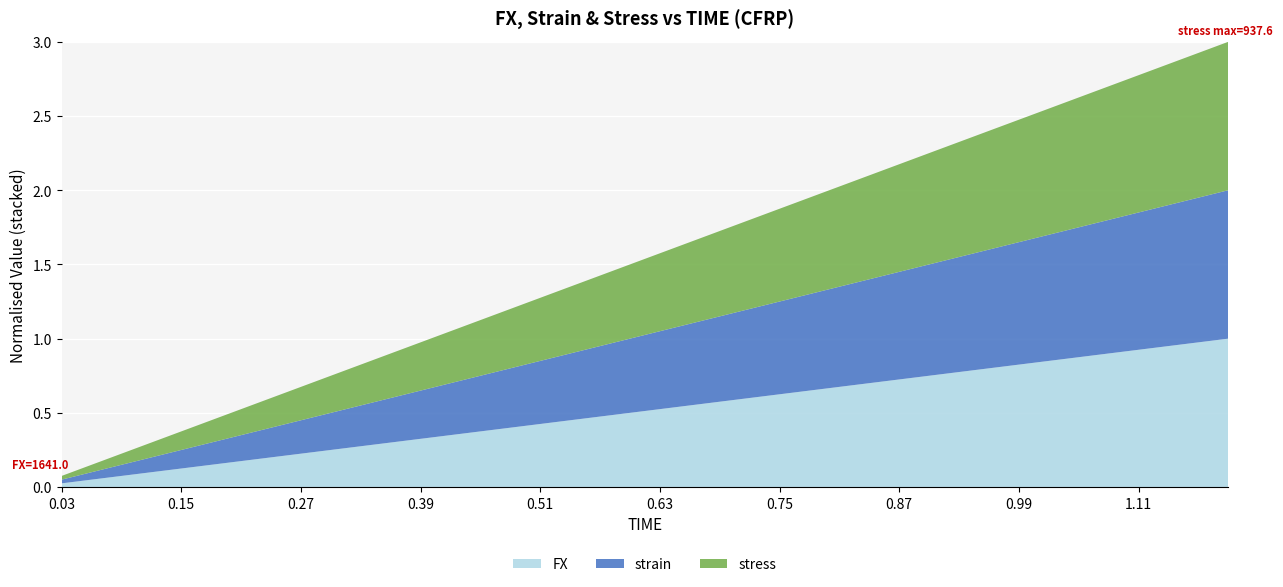

Reading right to left, list all the values displayed in this chart.

FX: 65631.2	63990.4	62349.6	60708.8	59068.0	57427.3	55786.5	54148.7	52509.2	50868.7	49227.8	47586.9	45945.9	44306.1	42665.8	41026.1	39385.0	37744.0	36102.9	34461.9	32820.9	31179.8	29538.8	27897.7	26256.7	24615.6	22974.6	21333.6	19692.5	18051.5	16410.4	14769.4	13128.3	11487.3	9846.3	8205.2	6564.2	4923.1	3282.1	1641.0
strain: 0.0	0.0	0.0	0.0	0.0	0.0	0.0	0.0	0.0	0.0	0.0	0.0	0.0	0.0	0.0	0.0	0.0	0.0	0.0	0.0	0.0	0.0	0.0	0.0	0.0	0.0	0.0	0.0	0.0	0.0	0.0	0.0	0.0	0.0	0.0	0.0	0.0	0.0	0.0	0.0
stress: 937.6	914.1	890.7	867.3	843.8	820.4	797.0	773.6	750.1	726.7	703.3	679.8	656.4	632.9	609.5	586.1	562.6	539.2	515.8	492.3	468.9	445.4	422.0	398.5	375.1	351.7	328.2	304.8	281.3	257.9	234.4	211.0	187.5	164.1	140.7	117.2	93.8	70.3	46.9	23.4